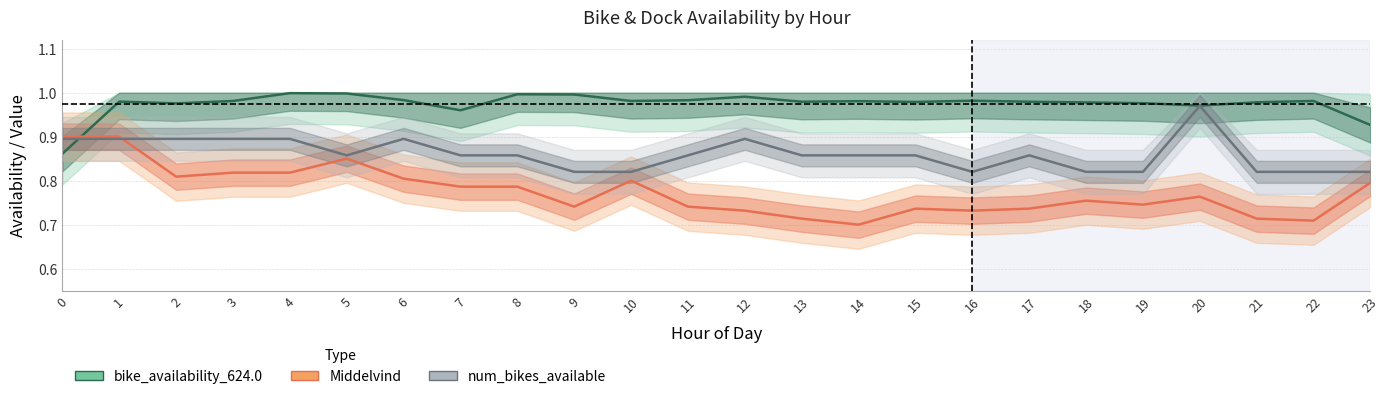

Is the value of bike_availability_624.0 at 13 greater than the value of num_bikes_available at 9?

Yes